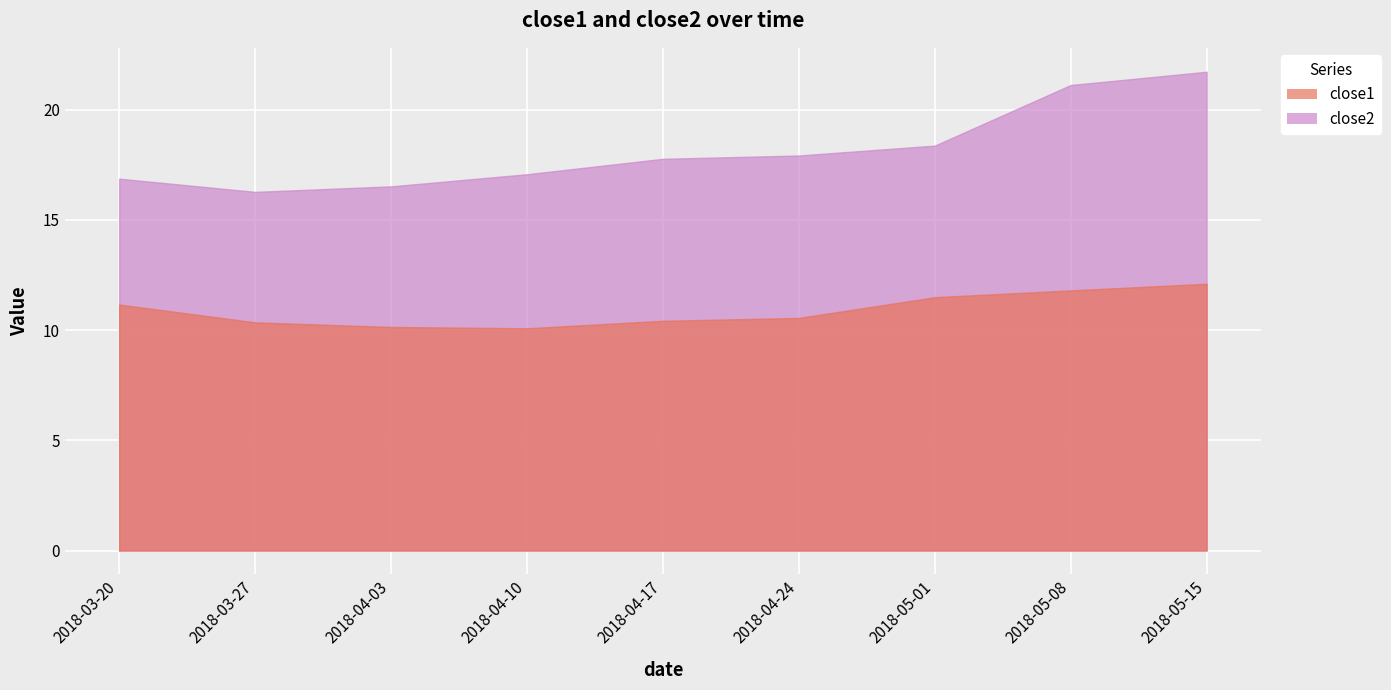

True or false: close2 and close1 intersect in this chart.

False